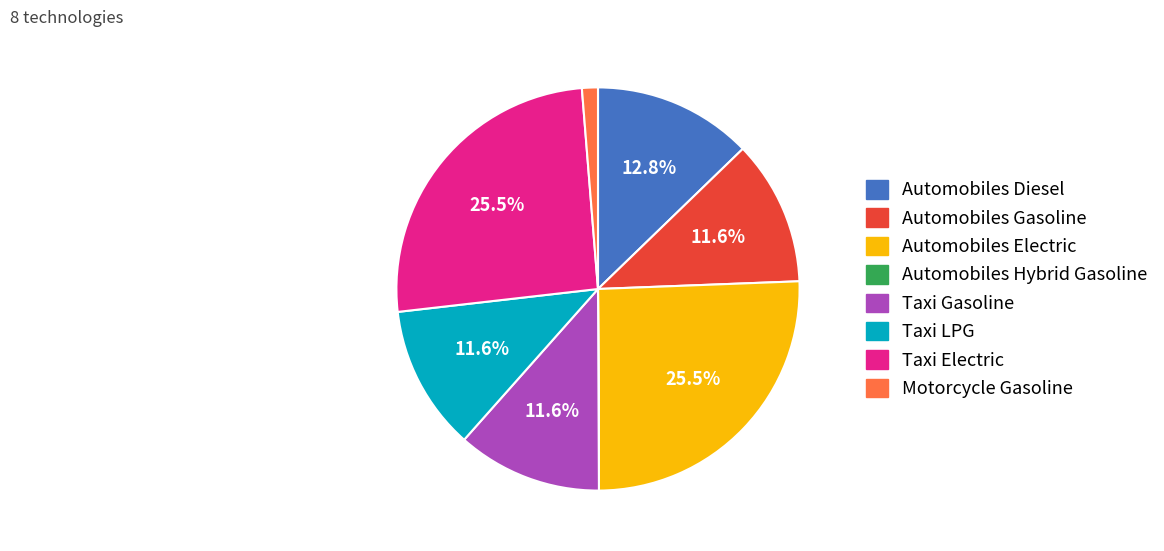

Approximately how many times larger is the value at Taxi LPG compared to Taxi Gasoline?

1.0